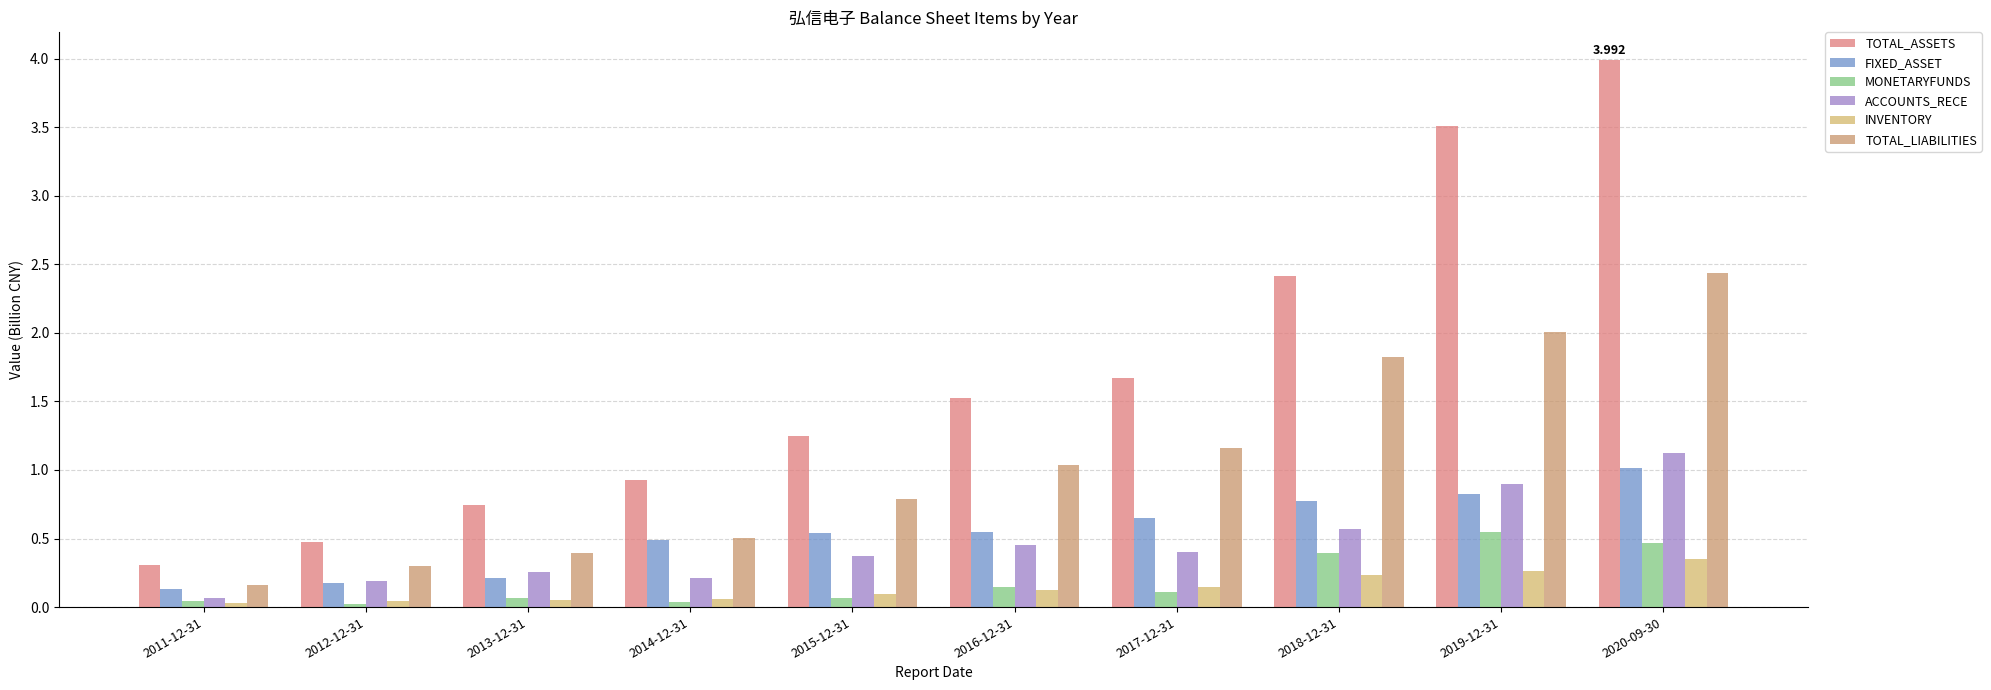

What is the maximum value for MONETARYFUNDS?

0.5